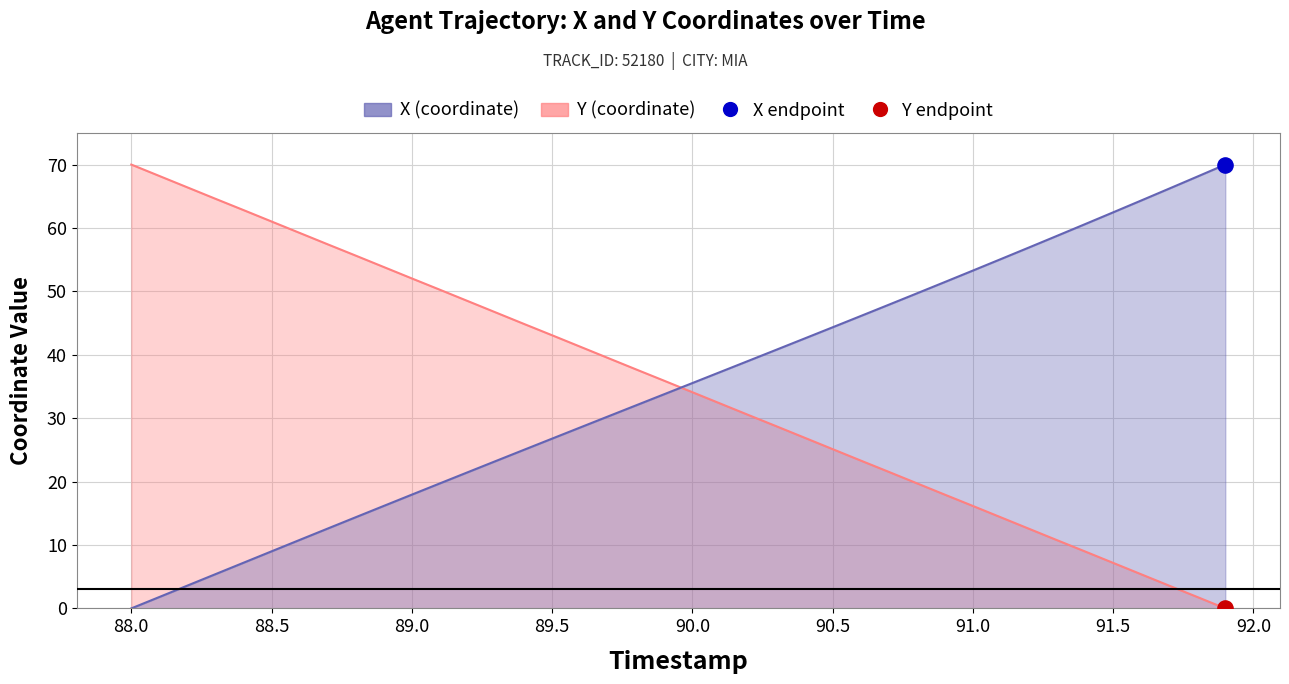

Is the value of X at 11 greater than the value of Y at 30?

Yes